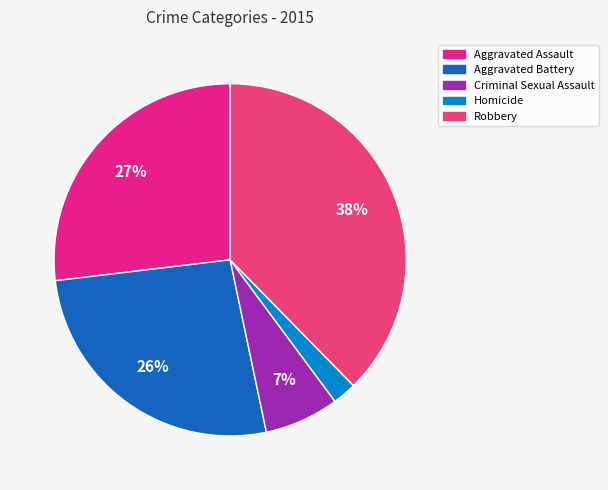

What percentage is the Robbery slice, to the nearest percent?

38%